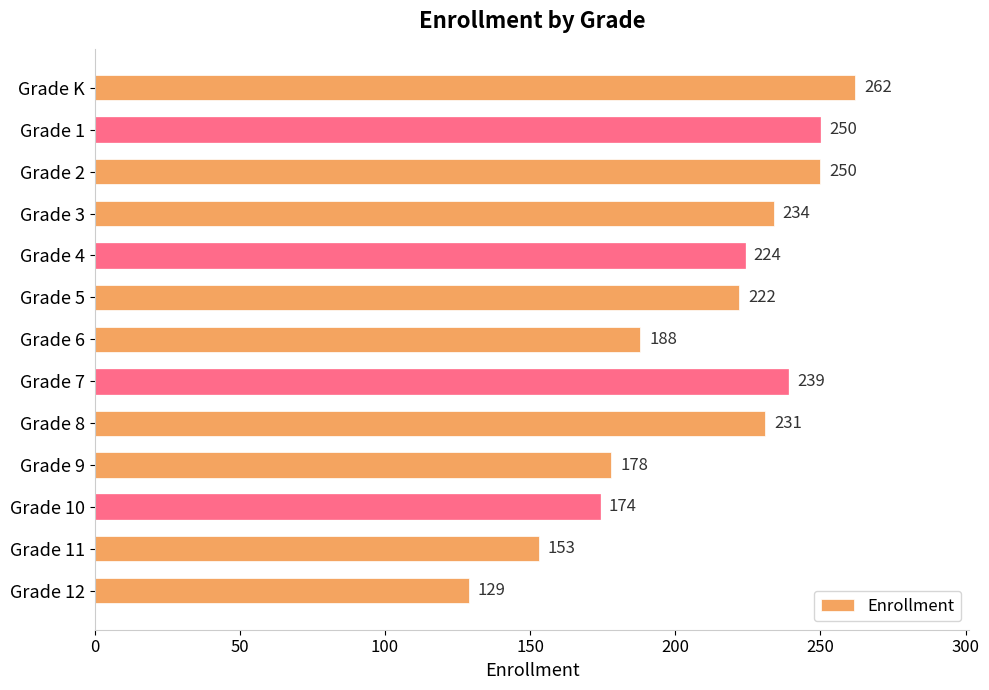

The chart shows a value of 222 at Grade 5. True or false?

True